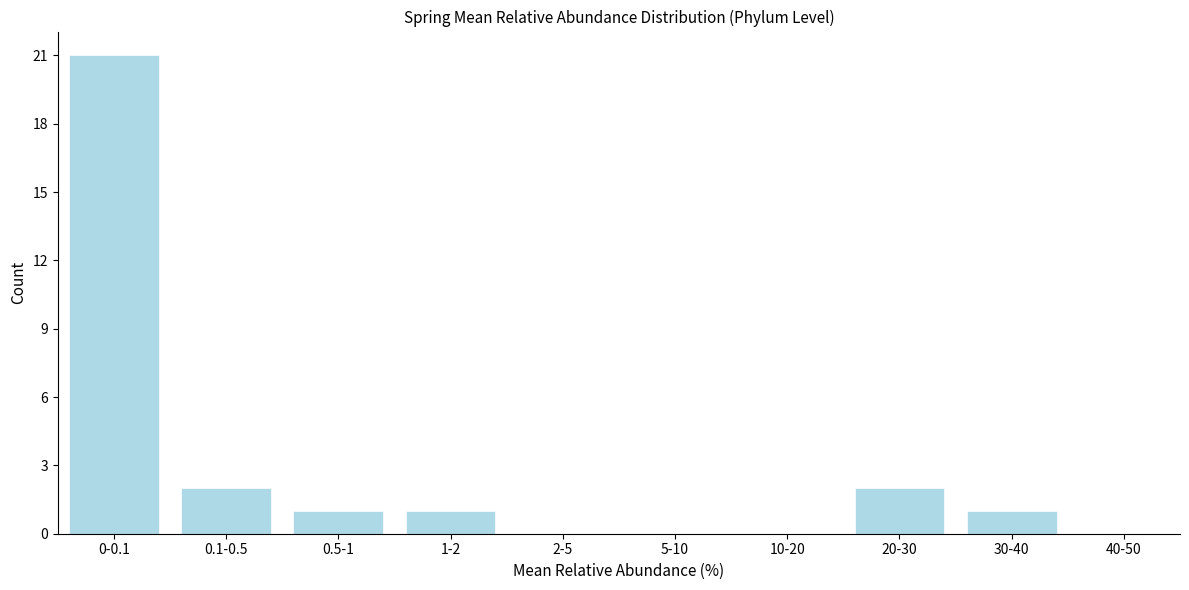

Reading left to right, list all the values displayed in this chart.

0-0.1=21	0.1-0.5=2	0.5-1=1	1-2=1	2-5=0	5-10=0	10-20=0	20-30=2	30-40=1	40-50=0